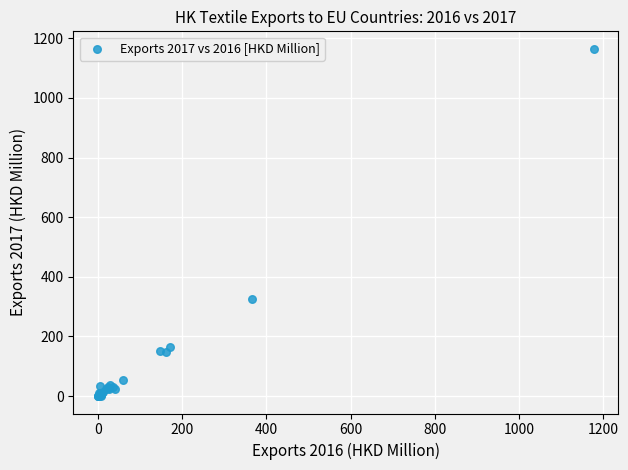

What Y value in the scatter plot is closest to 582?

325.3